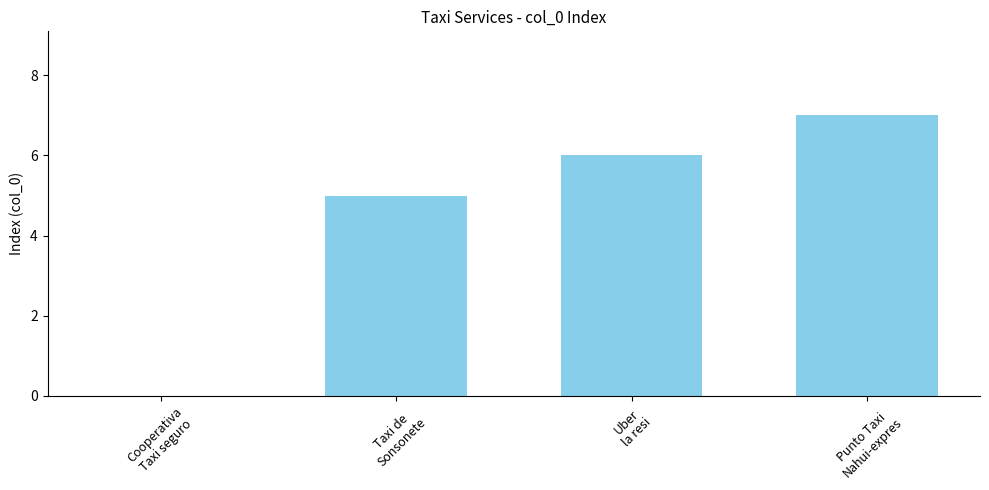

The chart shows a value of 0 at Cooperativa
Taxi seguro. True or false?

True